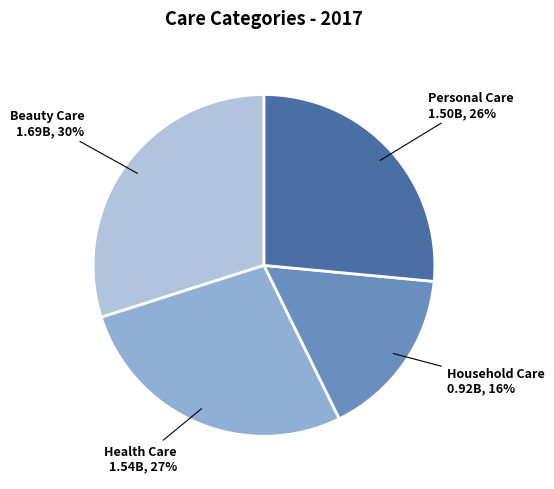

Does Health Care represent more than half of the total?

No